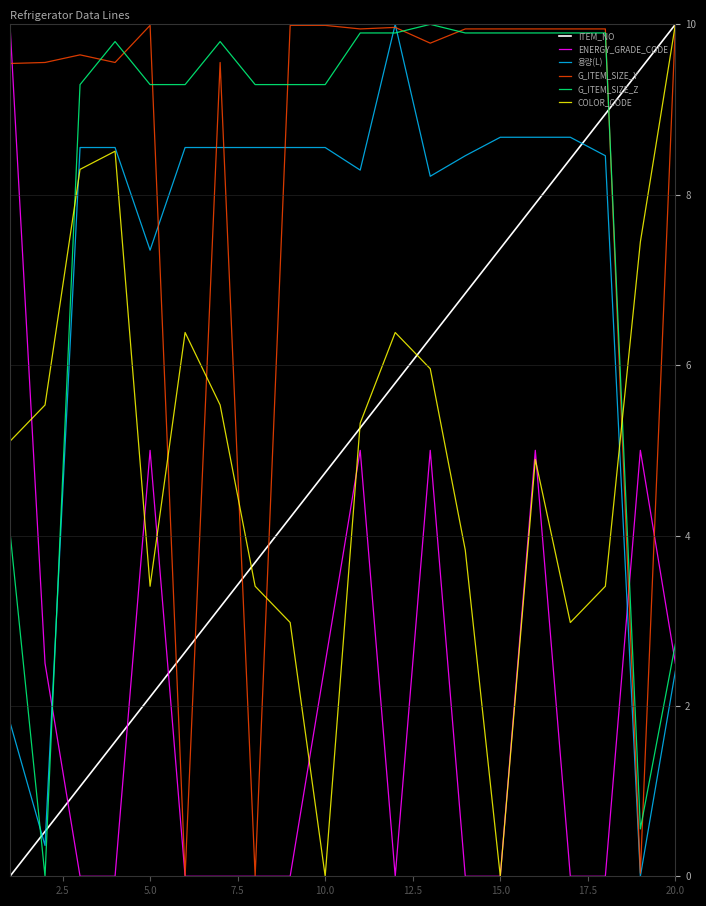

How many intersections are there between ENERGY_GRADE_CODE and G_ITEM_SIZE_Z?

3